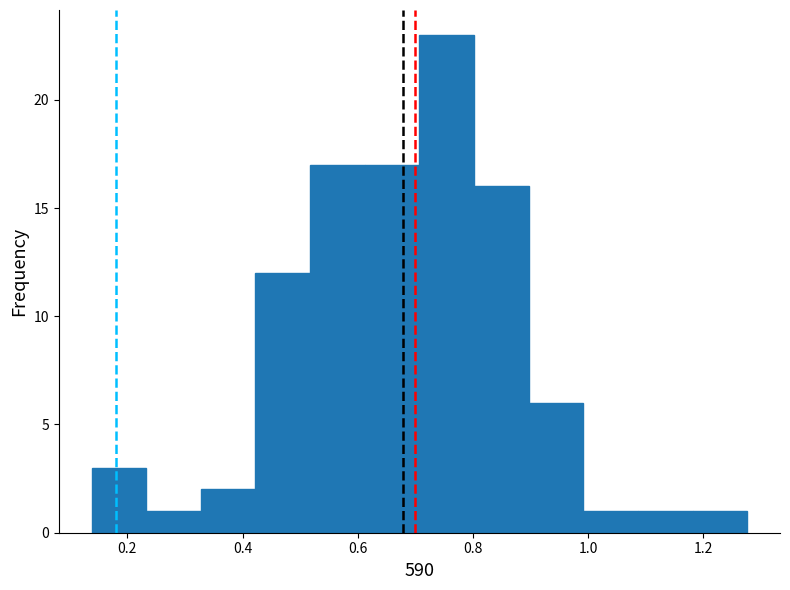

How tall is the bar that spans 0.32 to 0.42 on the x-axis? Neither the bar edges nor the heights are printed on the chart, so give them approximately, as read against the axes.

2